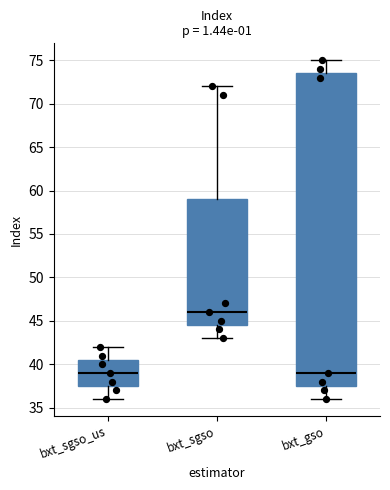

Reading left to right, transcribe this box plot: for each box, give where its median line is, the range the box spans, and where its two whiskers end, as read against the y-axis. The values are not printed on the chart, so give them approximately, as read against the axis.

bxt_sgso_us: median 39.0, box 37.5 to 40.5, whiskers 36.0 to 42.0
bxt_sgso: median 46.0, box 44.5 to 59.0, whiskers 43.0 to 72.0
bxt_gso: median 39.0, box 37.5 to 73.5, whiskers 36.0 to 75.0